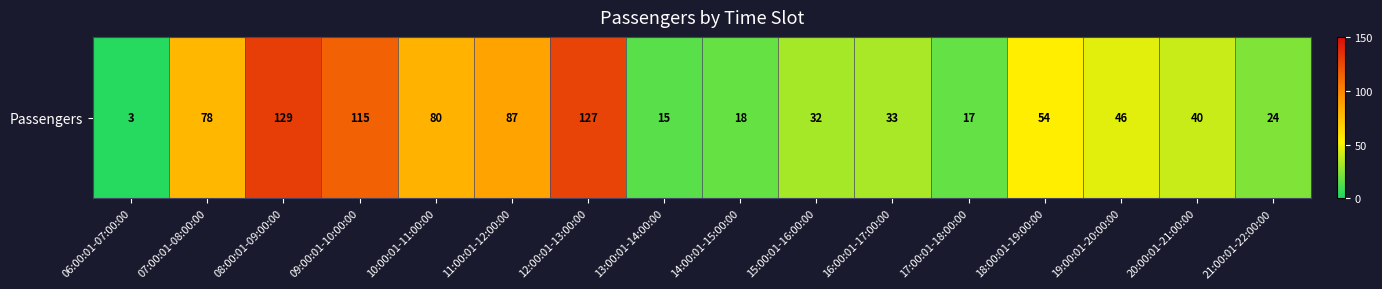

True or false: the data shows 4 at 06:00:01-07:00:00.

False